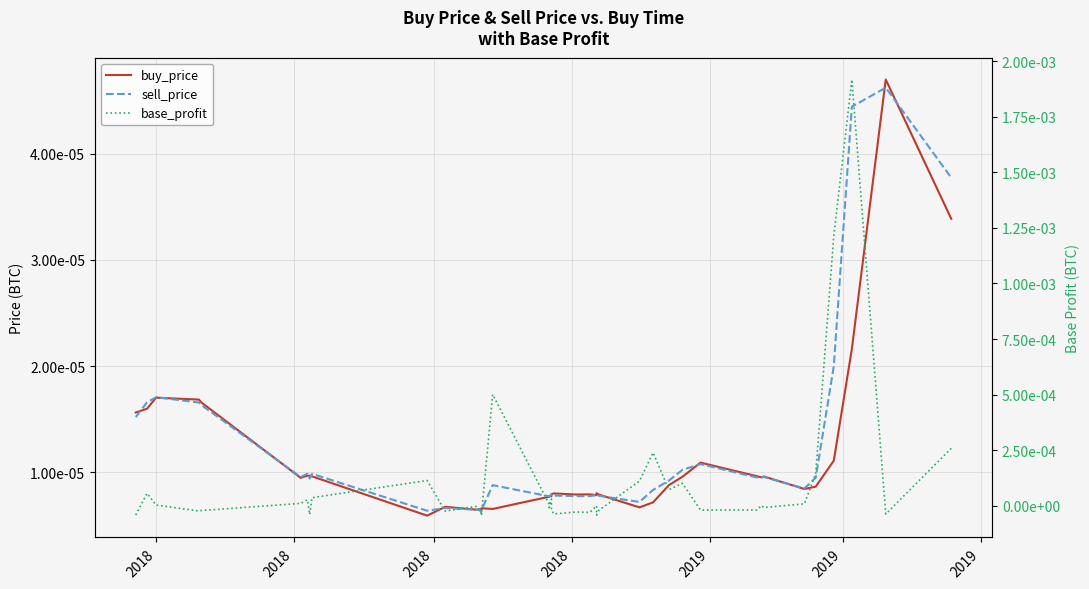

How many data points in base_profit are less than 0?

20